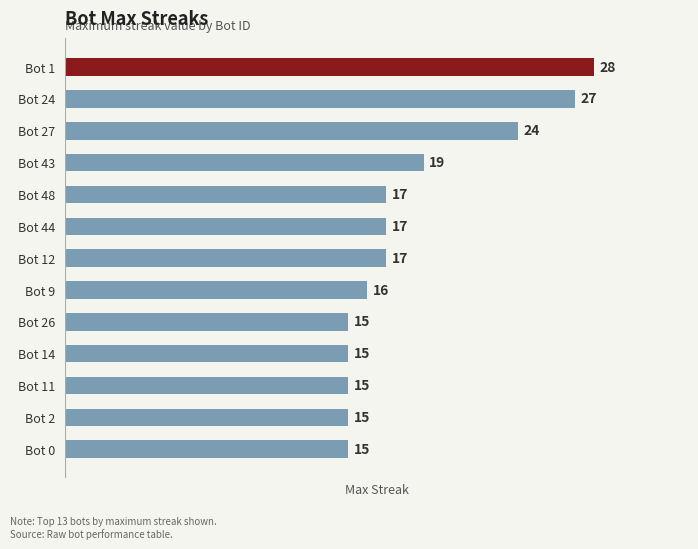

What is the greatest value displayed?

28